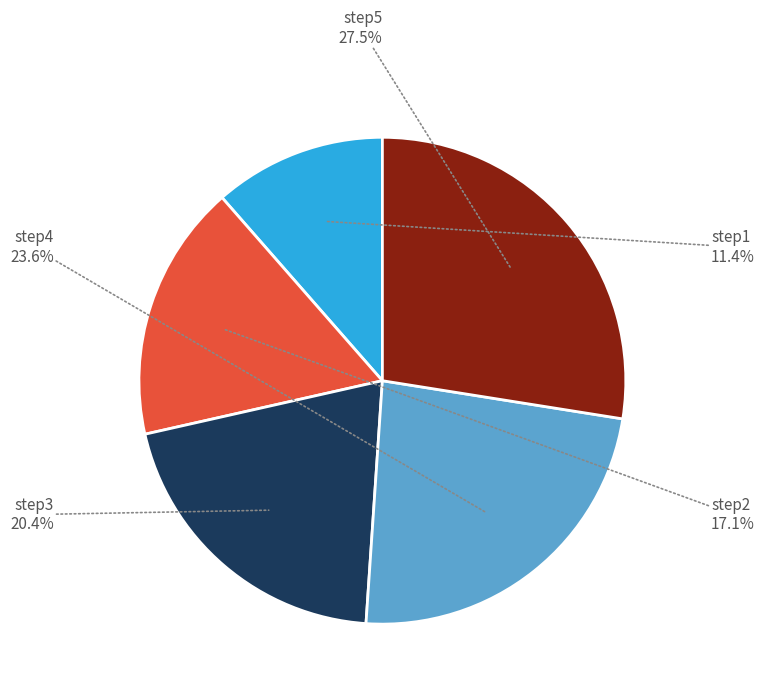

Between step1 and step2, which is larger?

step2